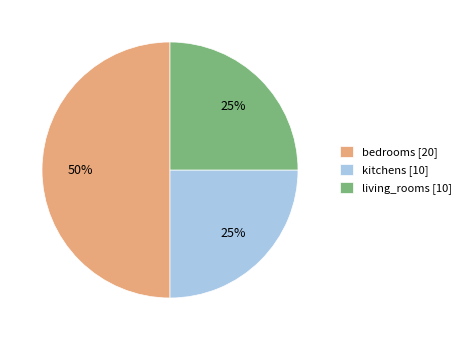

To the nearest percent, what portion does bedrooms [20] represent?

50%